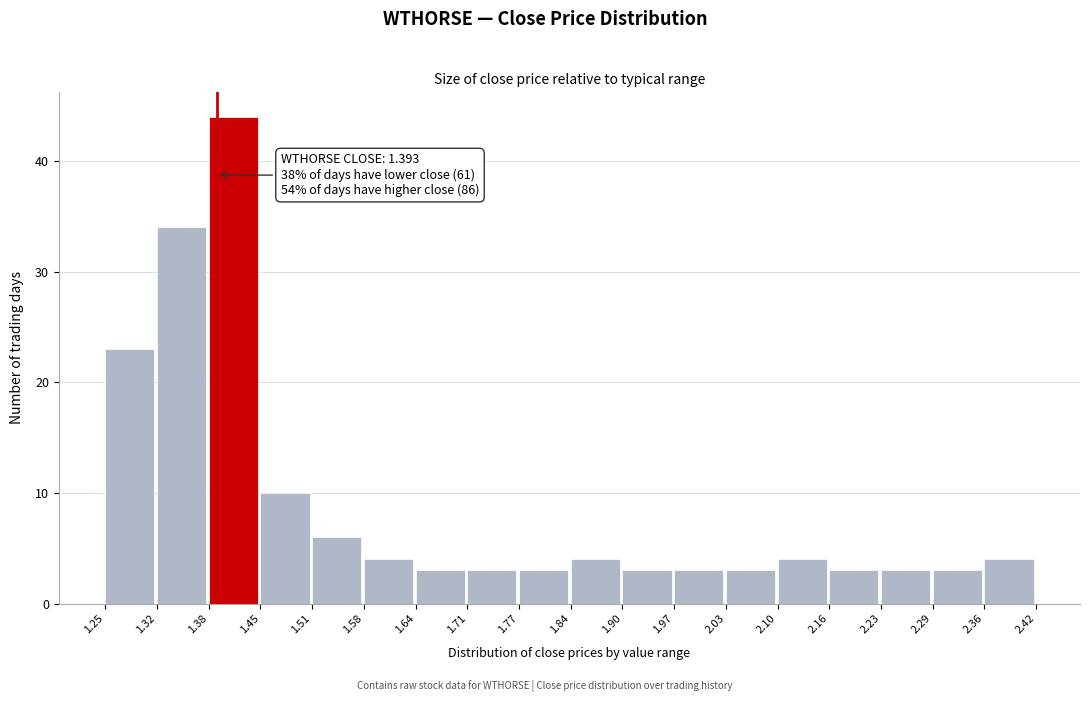

Over which range of the x-axis is the bar tallest?

1.38 to 1.45